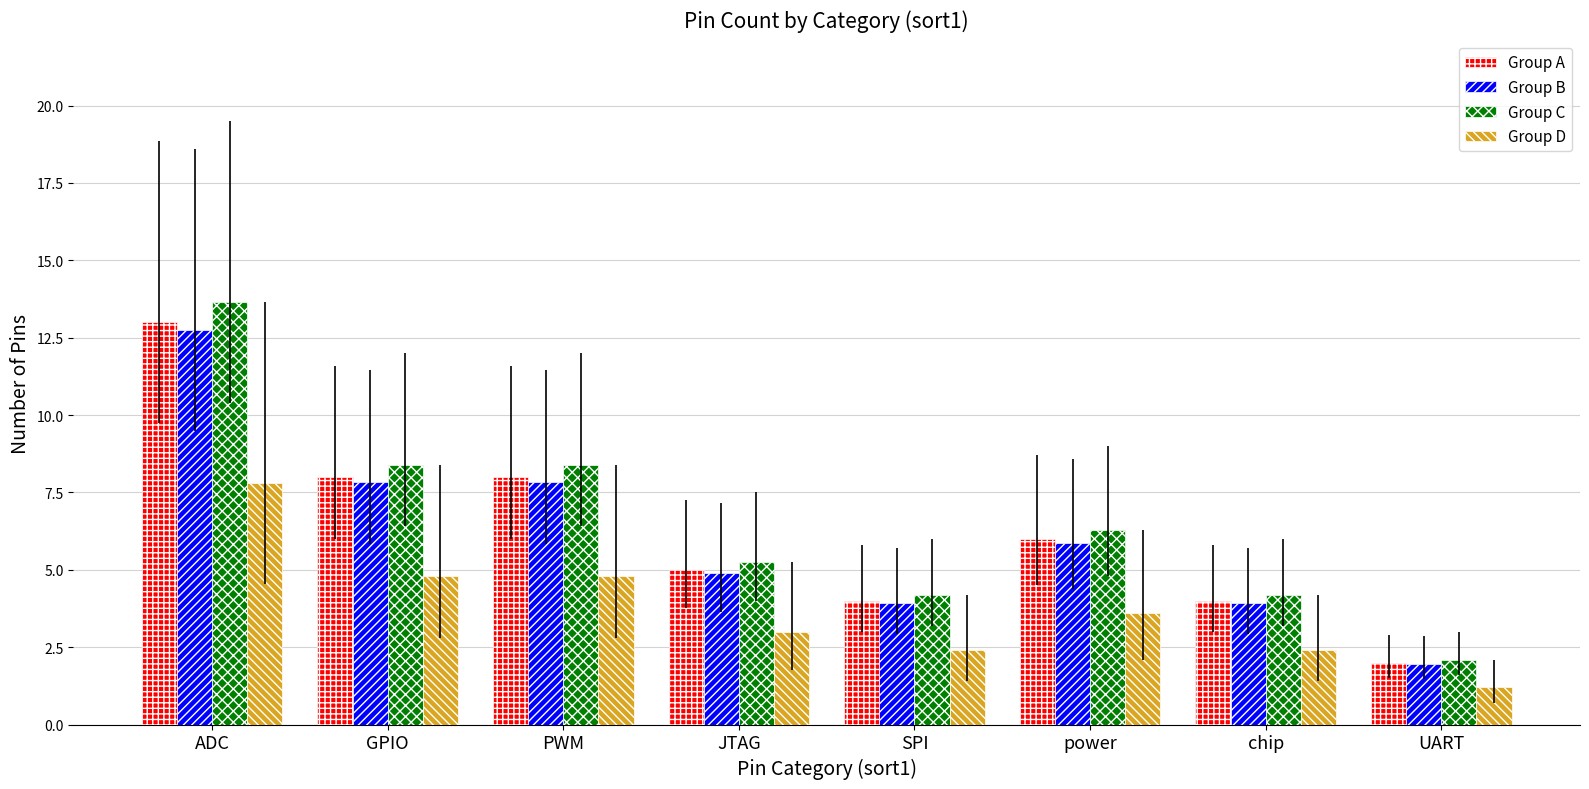

What is the label of the 6th bar from the right?

PWM